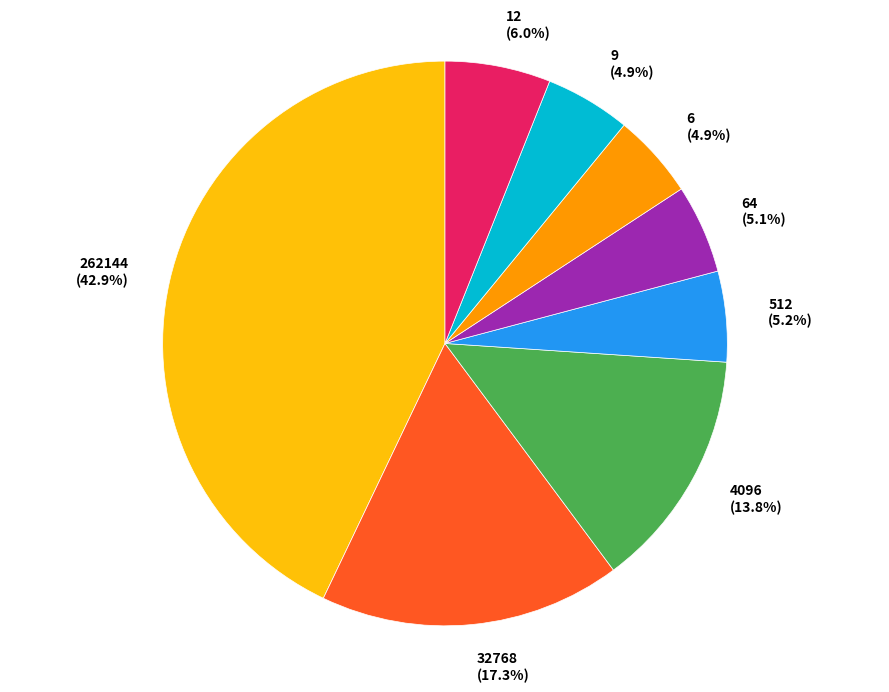

Which category has the biggest portion of the pie?

262144 (42.9%)